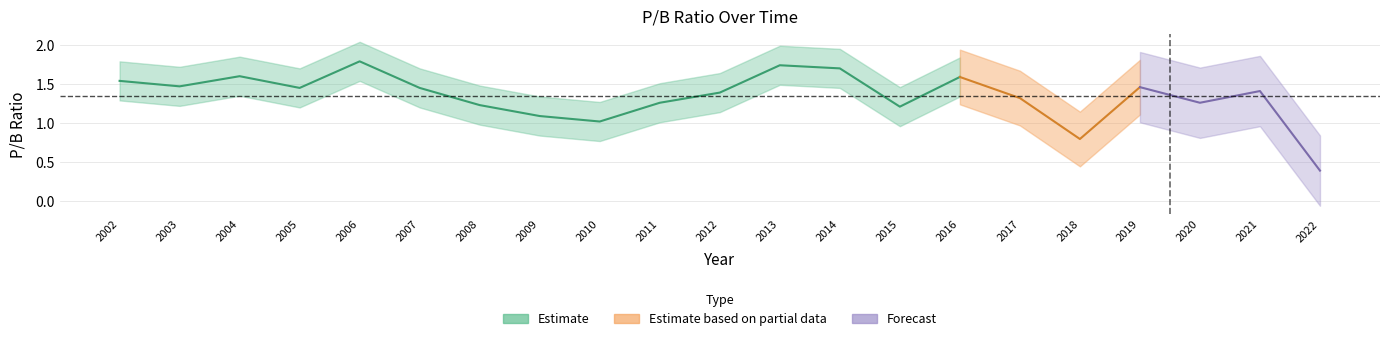

What is the difference between the maximum and second lowest values?

1.0